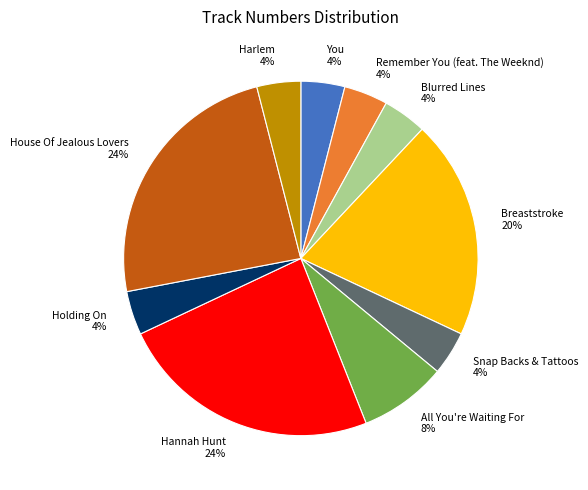

Count the number of slices in the pie.

10